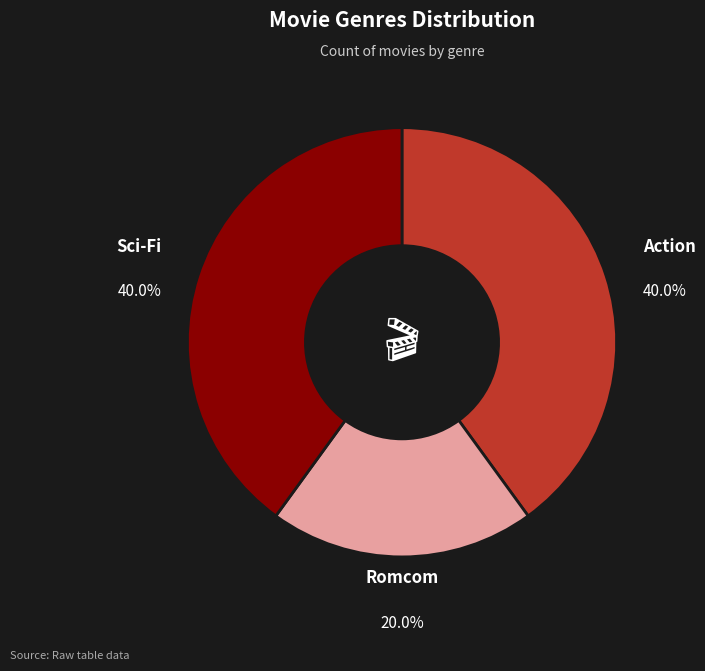

To the nearest percent, what percentage of the pie is Action?

40%